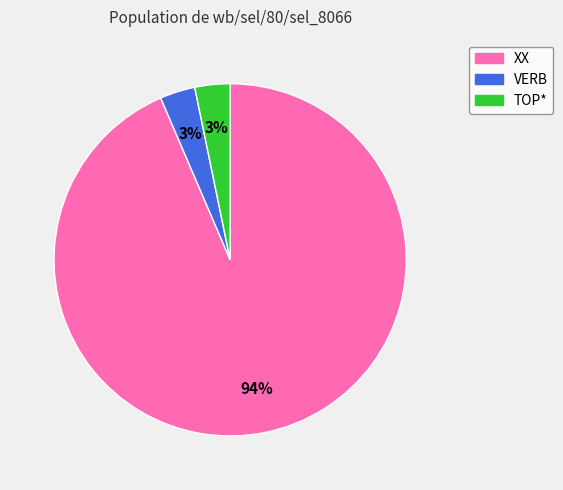

True or false: VERB accounts for 3% of the total.

True